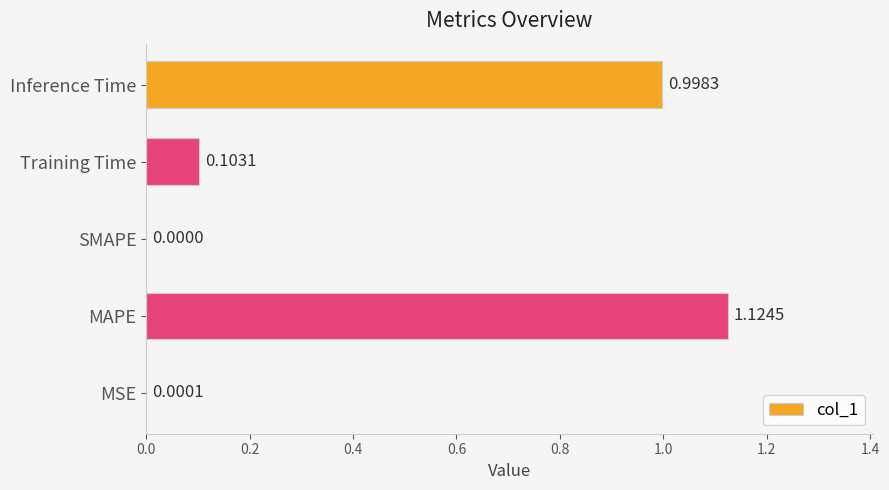

At which label is the value closest to 0?

SMAPE